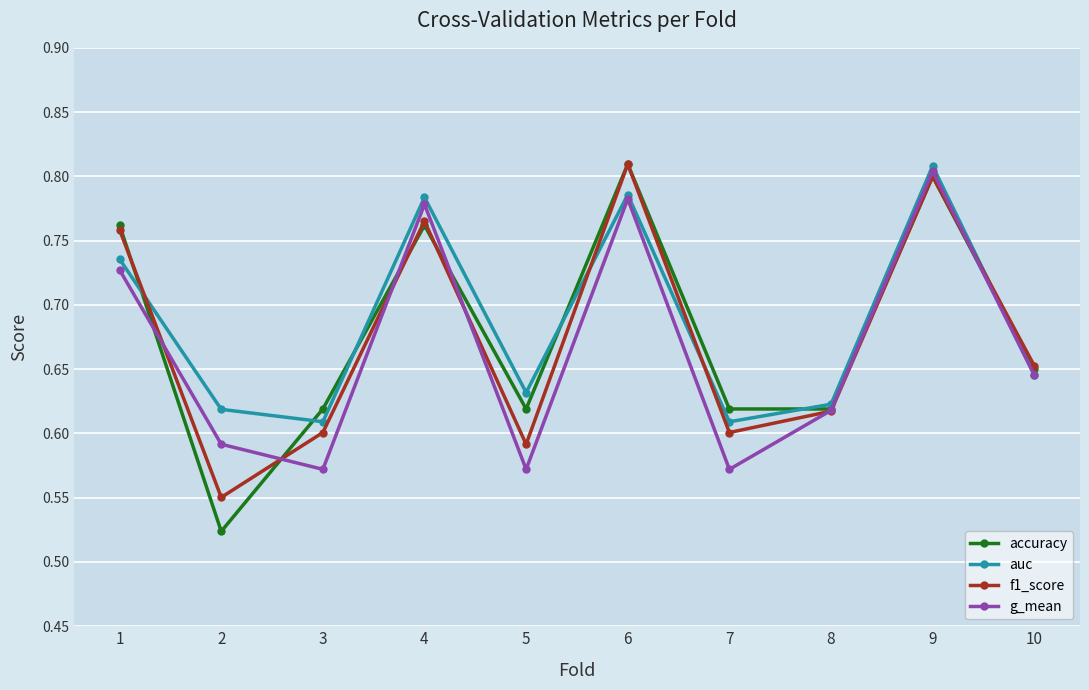

True or false: accuracy has more than 0 points higher than both neighbors.

True